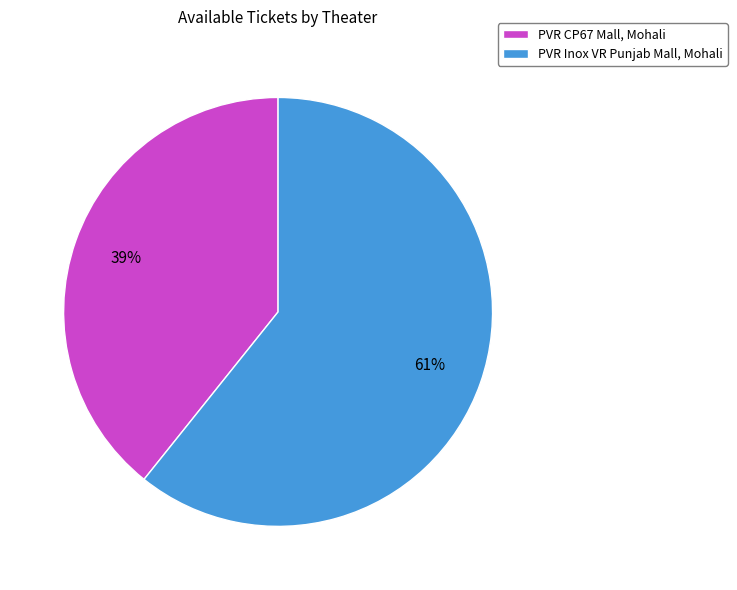

To the nearest percent, what portion does PVR Inox VR Punjab Mall, Mohali represent?

61%